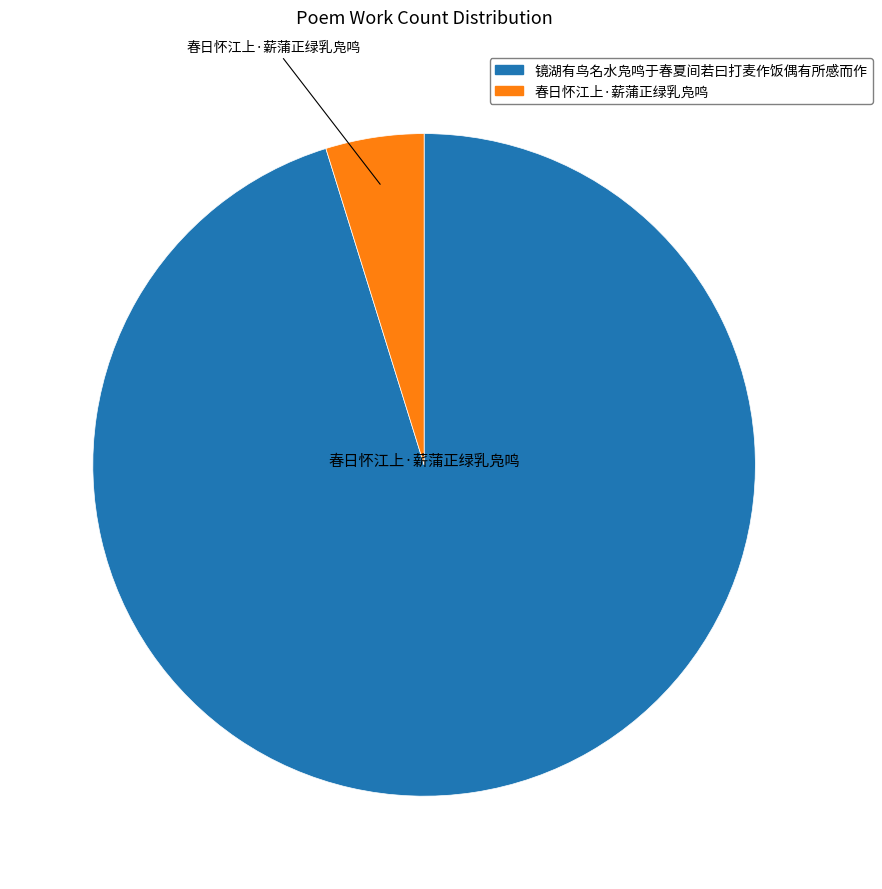

Rank the categories by value from highest to lowest.

镜湖有鸟名水凫鸣于春夏间若曰打麦作饭偶有所感而作, 春日怀江上·薪蒲正绿乳凫鸣